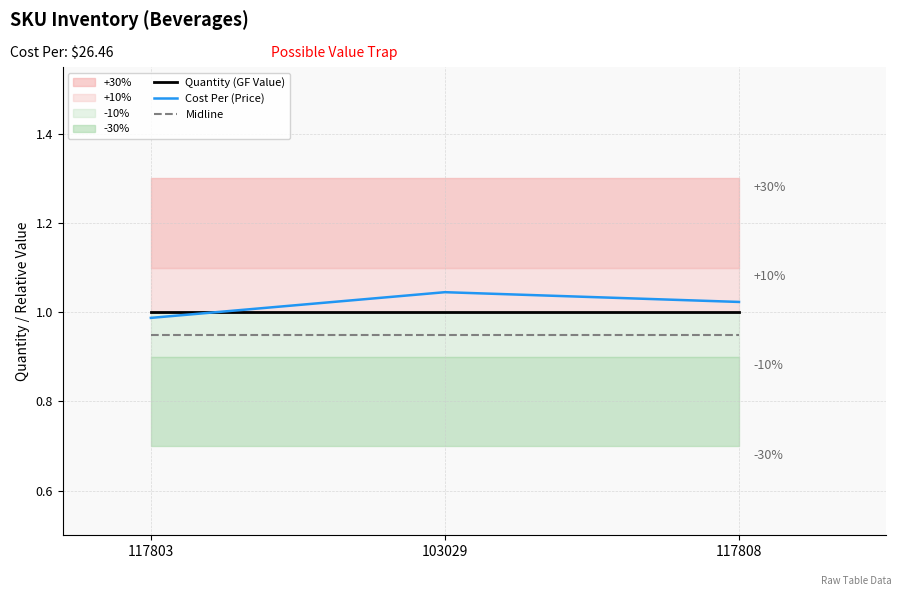

What is the label of the 3rd point from the right?

117803